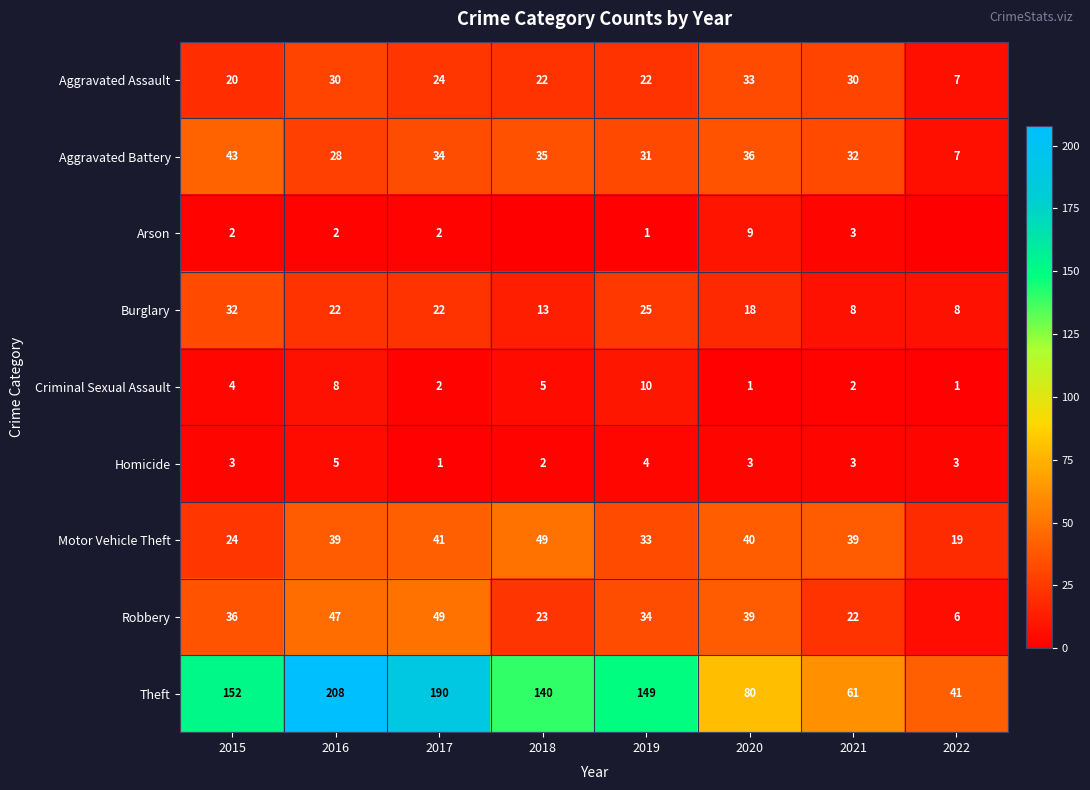

Between 2018 and 2021, which is larger?

2021